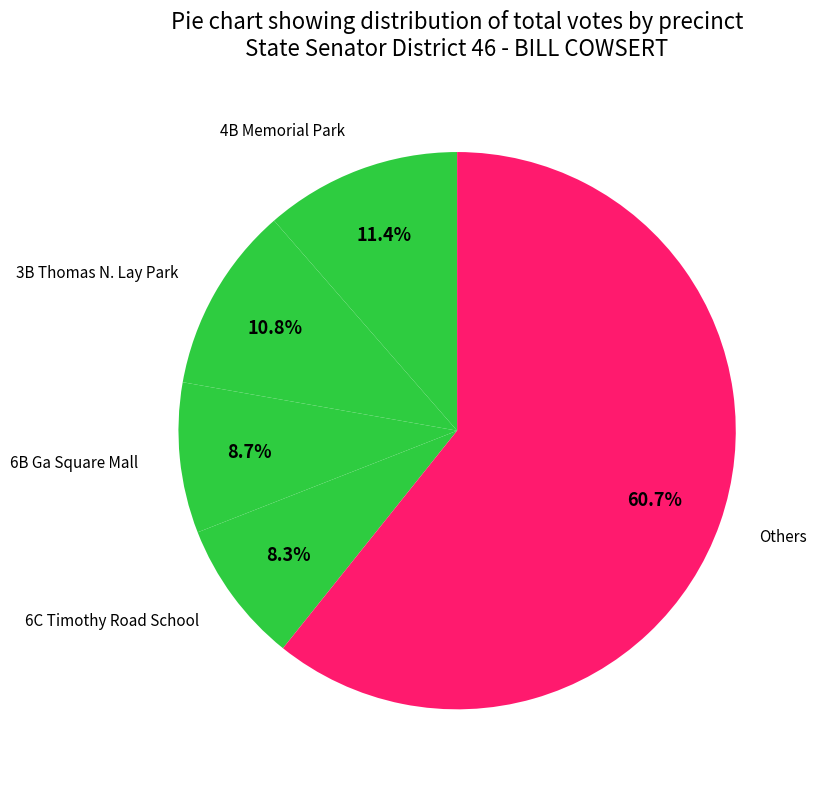

What is the ratio of the value at 6C Timothy Road School to the value at 4B Memorial Park?

0.7